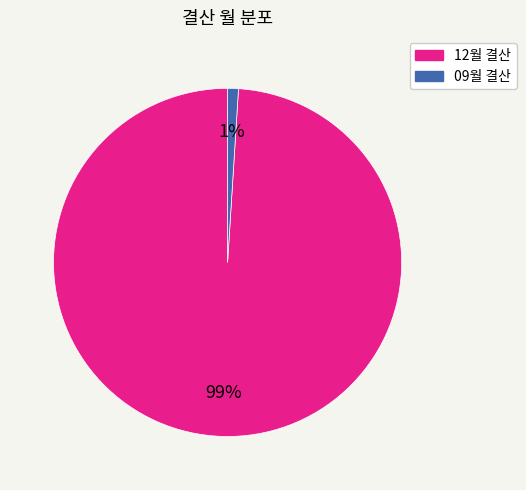

To the nearest percent, what is the combined percentage of 09월 결산 and 12월 결산?

100%